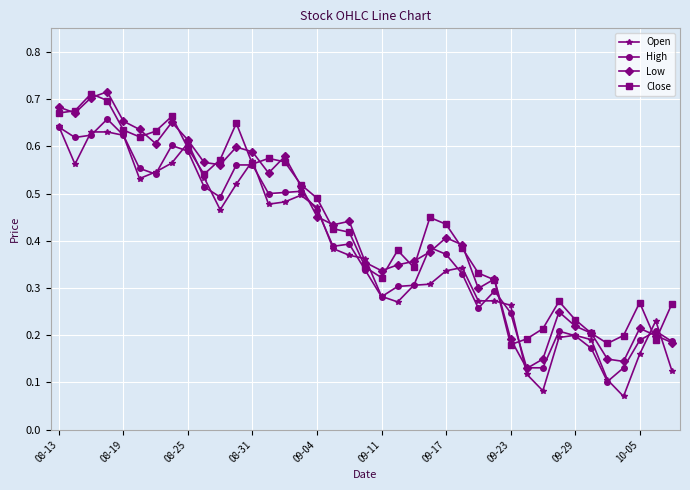

How many Low values are between 0 and 1?

39